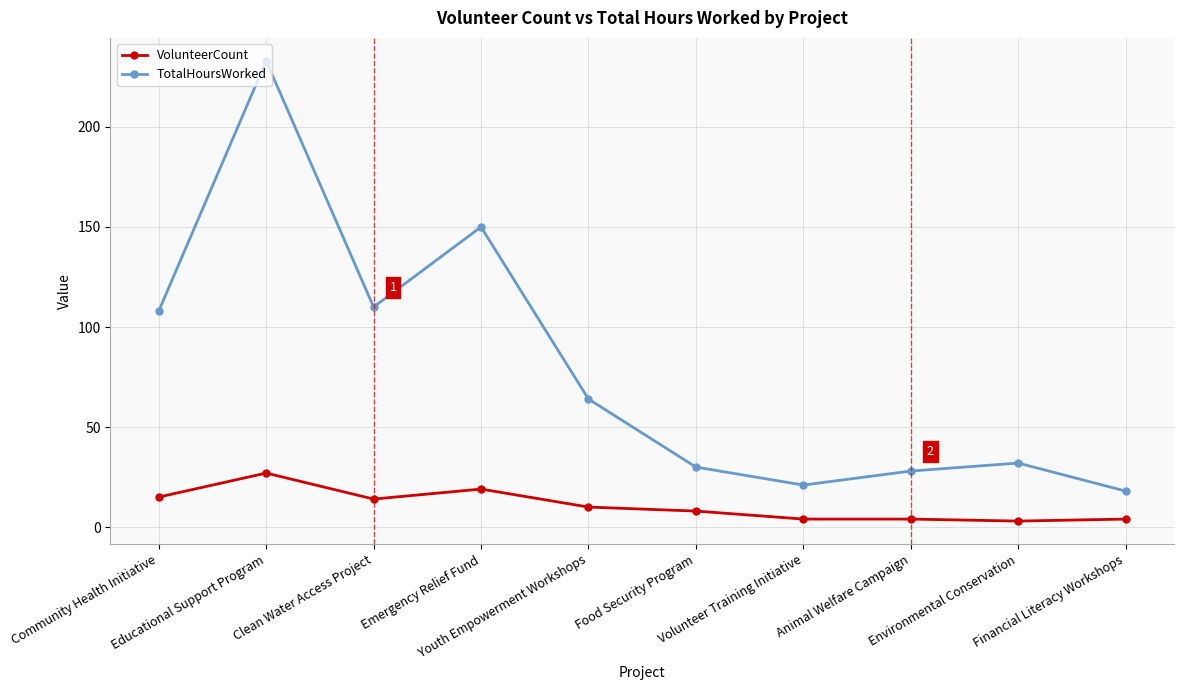

Which series changed the most between Educational Support Program and Youth Empowerment Workshops?

TotalHoursWorked